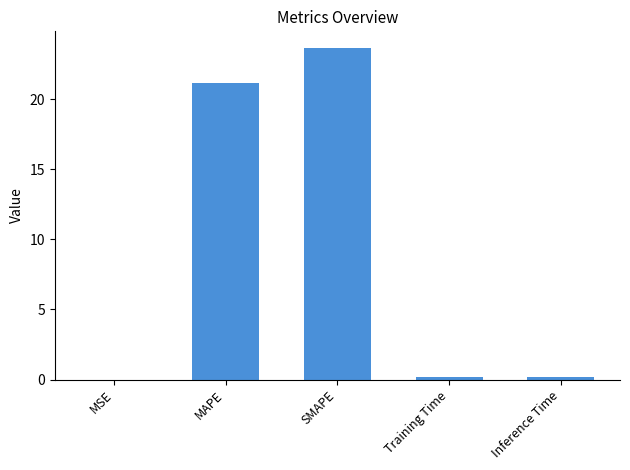

What is the maximum value shown in the chart?

23.7